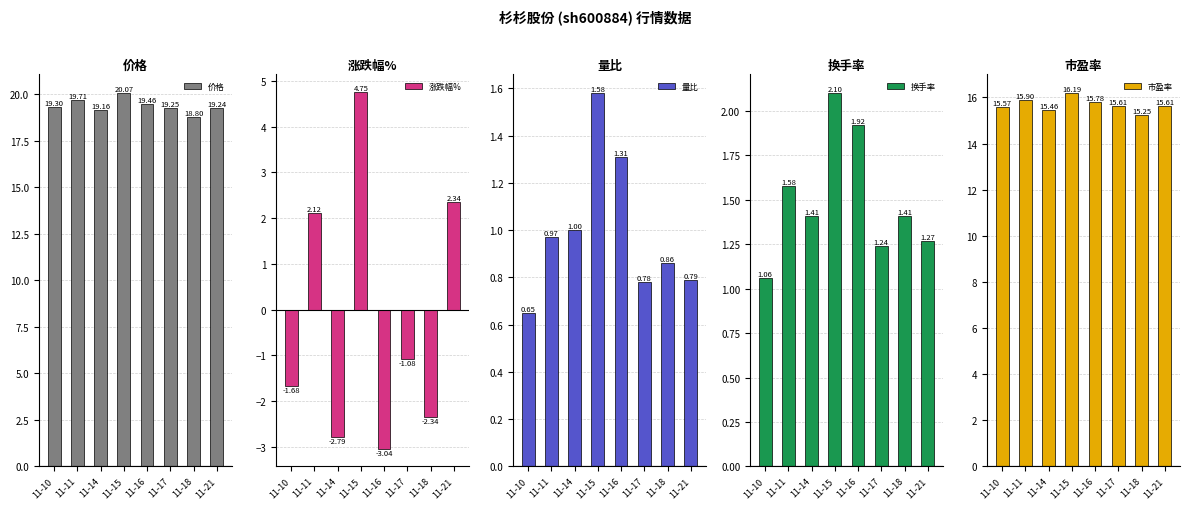

Between 11-16 and 11-21, which series saw the biggest shift?

涨跌幅%